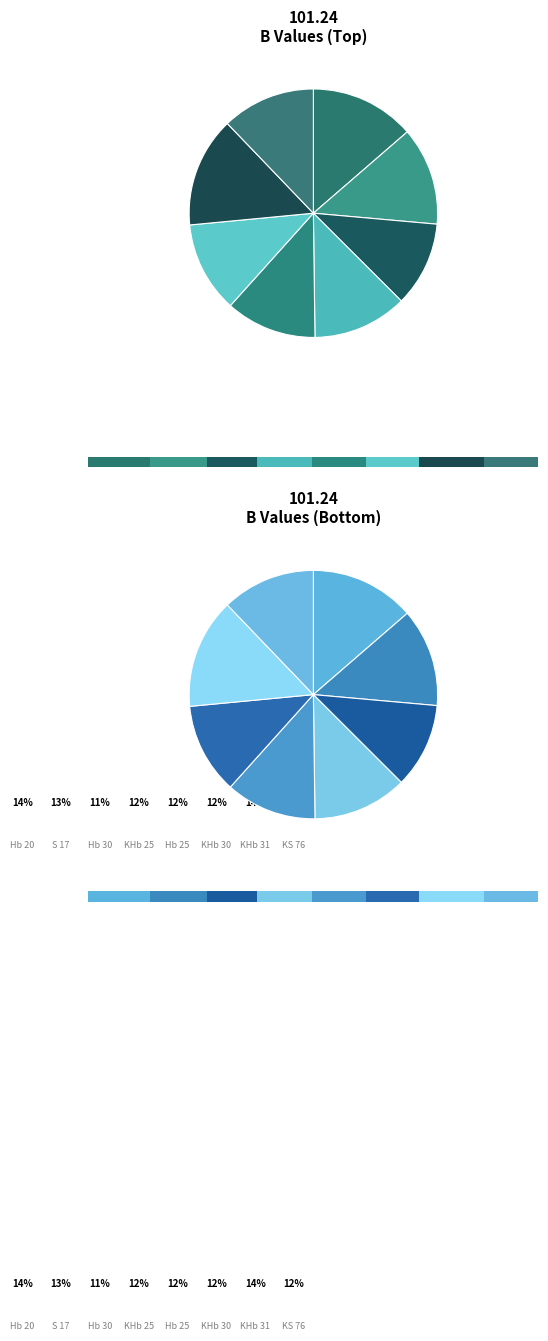

True or false: KHb 31 accounts for 1% of the total.

False